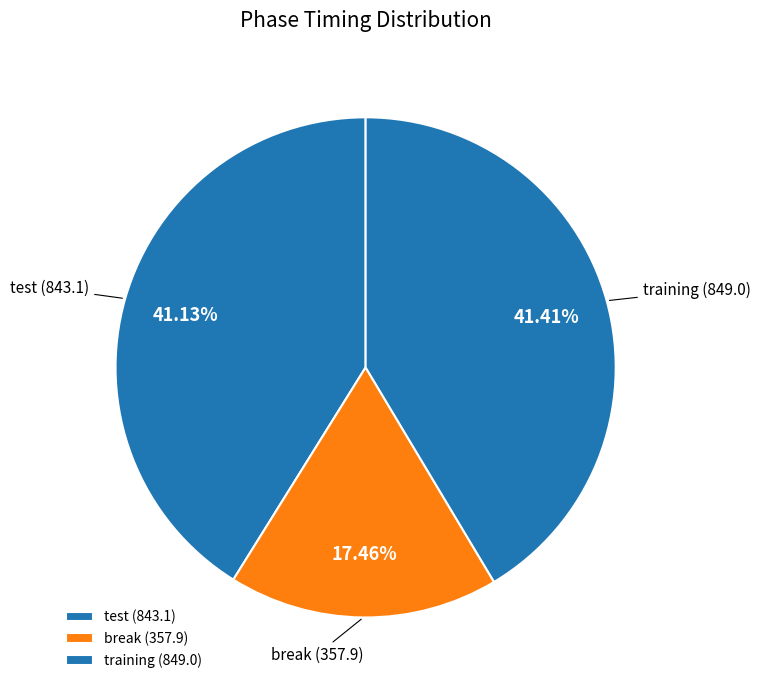

What is the smallest slice in the pie chart?

break